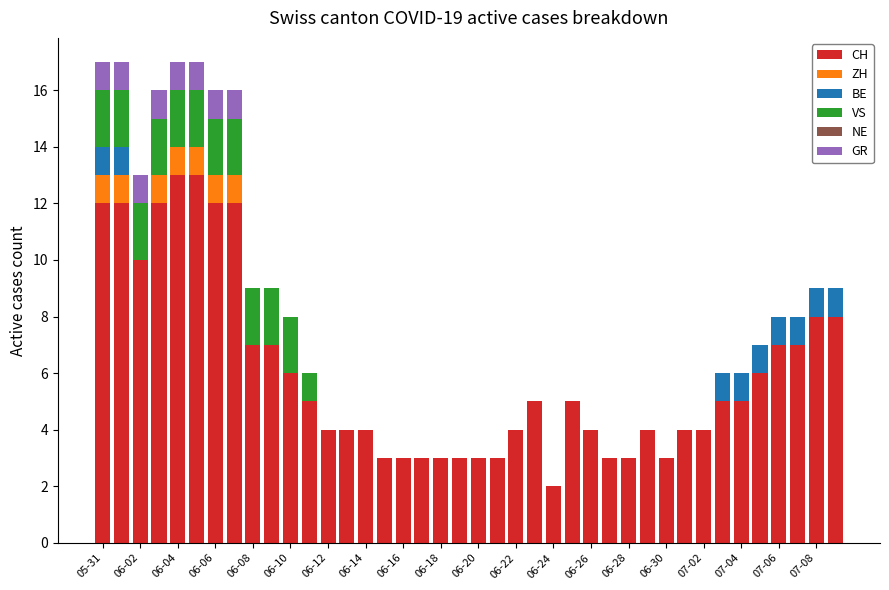

How many data points does each series have?

40